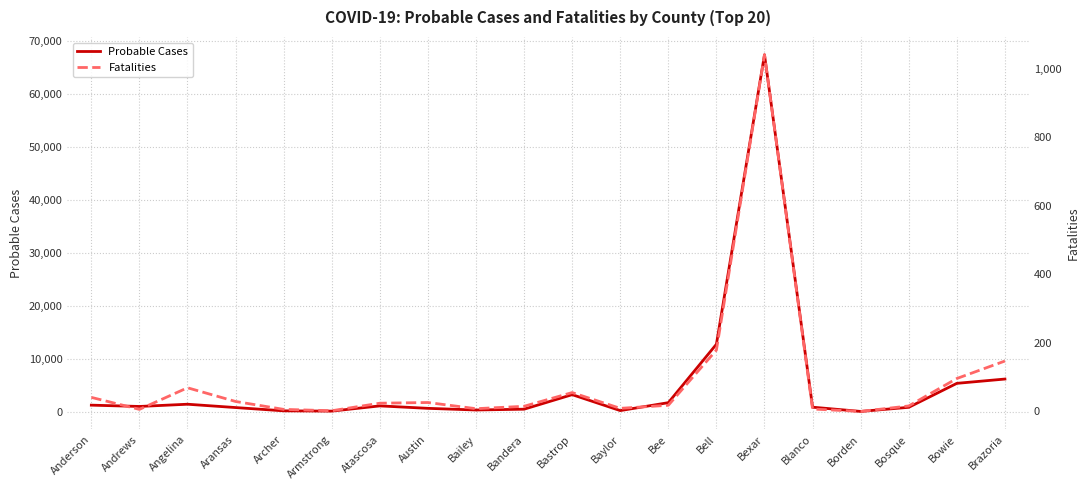

Reading right to left, what are all the values shown in this chart?

Probable Cases: Brazoria=6130	Bowie=5318	Bosque=794	Borden=15	Blanco=817	Bexar=67353	Bell=12705	Bee=1670	Baylor=173	Bastrop=3185	Bandera=438	Bailey=286	Austin=599	Atascosa=1061	Armstrong=76	Archer=128	Aransas=747	Angelina=1376	Andrews=954	Anderson=1201
Fatalities: Brazoria=147	Bowie=96	Bosque=16	Borden=0	Blanco=7	Bexar=1040	Bell=179	Bee=18	Baylor=9	Bastrop=55	Bandera=15	Bailey=8	Austin=26	Atascosa=24	Armstrong=2	Archer=6	Aransas=29	Angelina=69	Andrews=6	Anderson=41